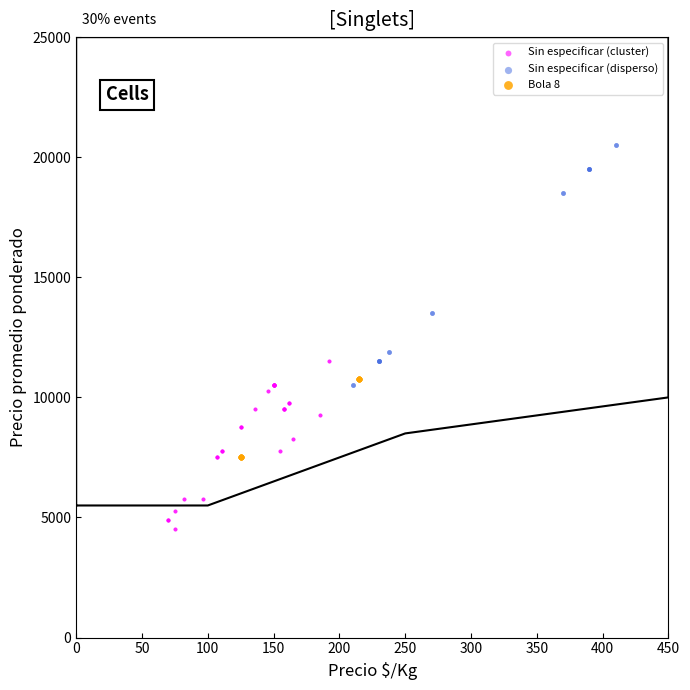

Which series has the widest spread of Y values?

Sin especificar (disperso)